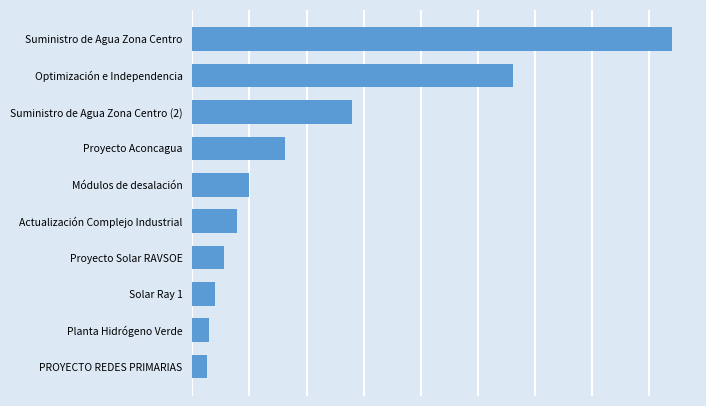

What is the maximum value shown in the chart?

840000